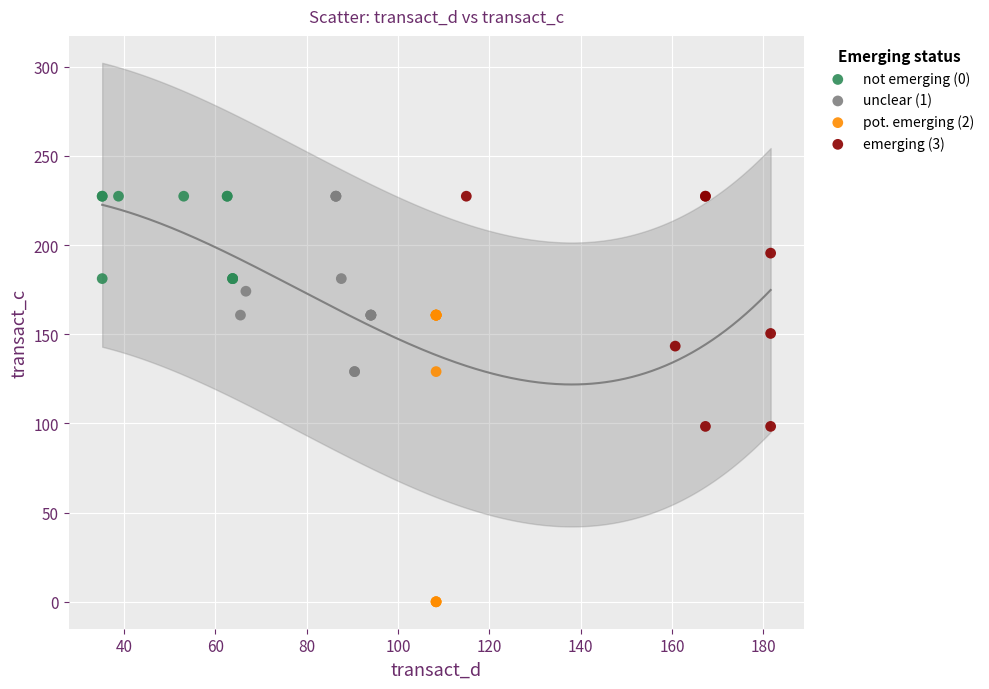

Which series contains the lowest Y value?

pot. emerging (2)